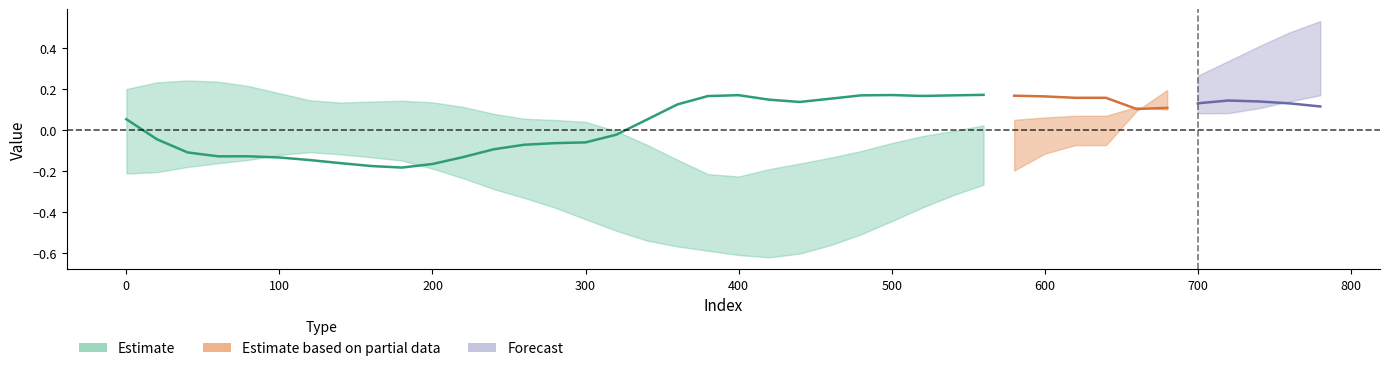

What is the maximum value shown in the chart?

0.5